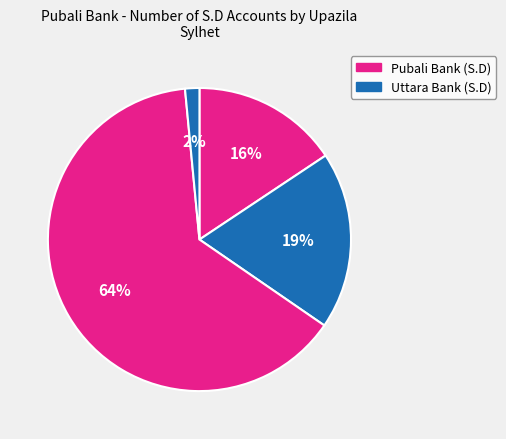

To the nearest percent, what is the average slice percentage?

25%